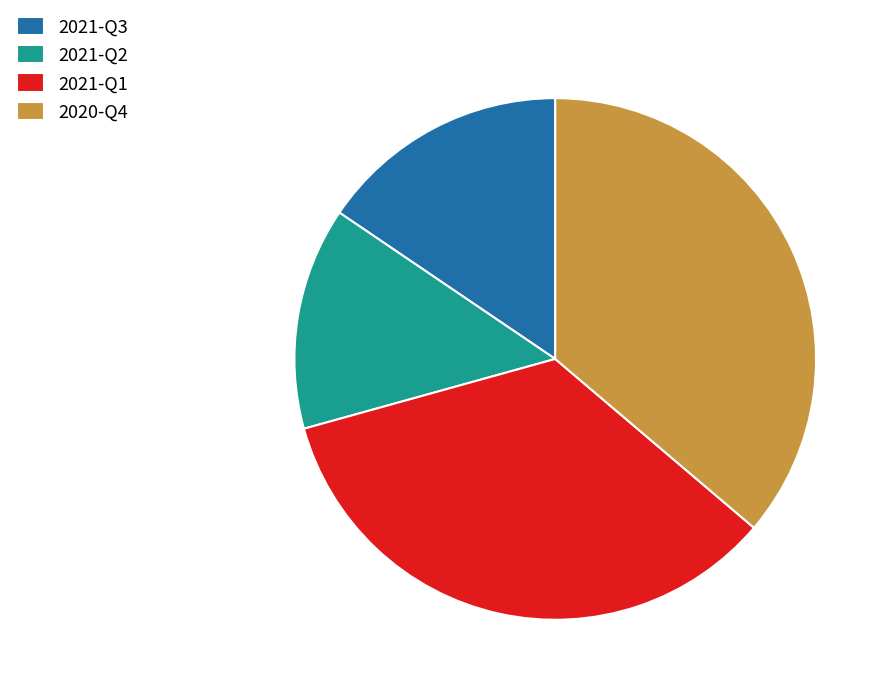

Rank the categories by value from highest to lowest.

2020-Q4, 2021-Q1, 2021-Q3, 2021-Q2